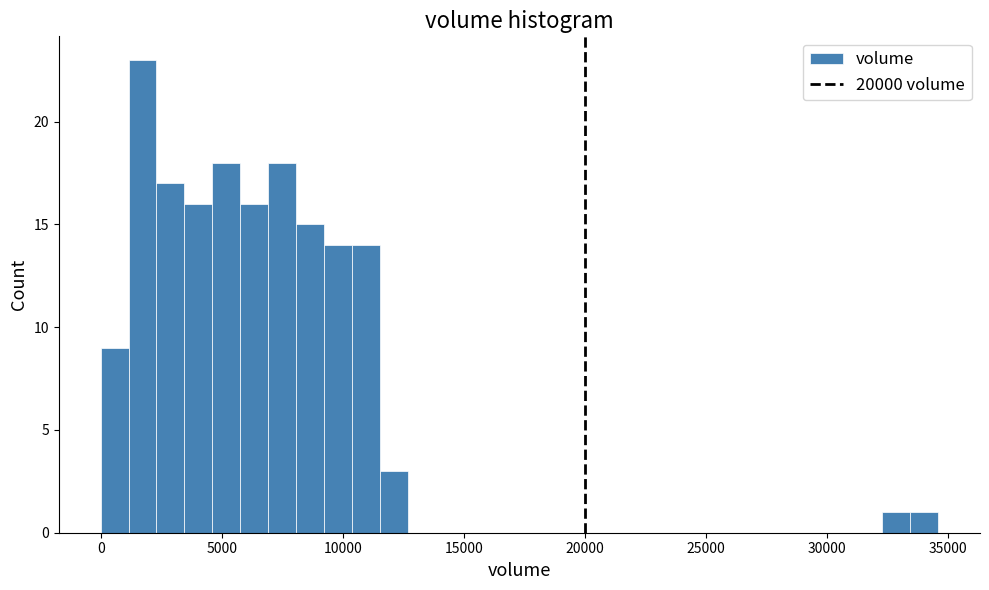

Around what value on the x-axis is the tallest bar? Give the approximate position of its centre, as read against the axis.

1500